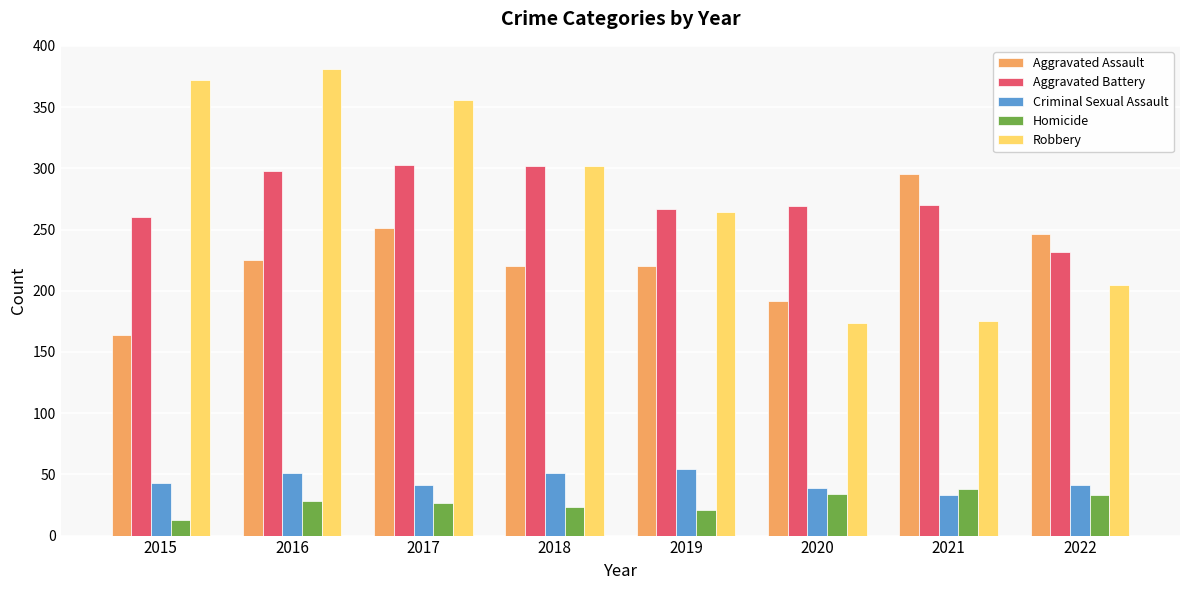

What is the sum of the Homicide values at 2016 and 2020?

62